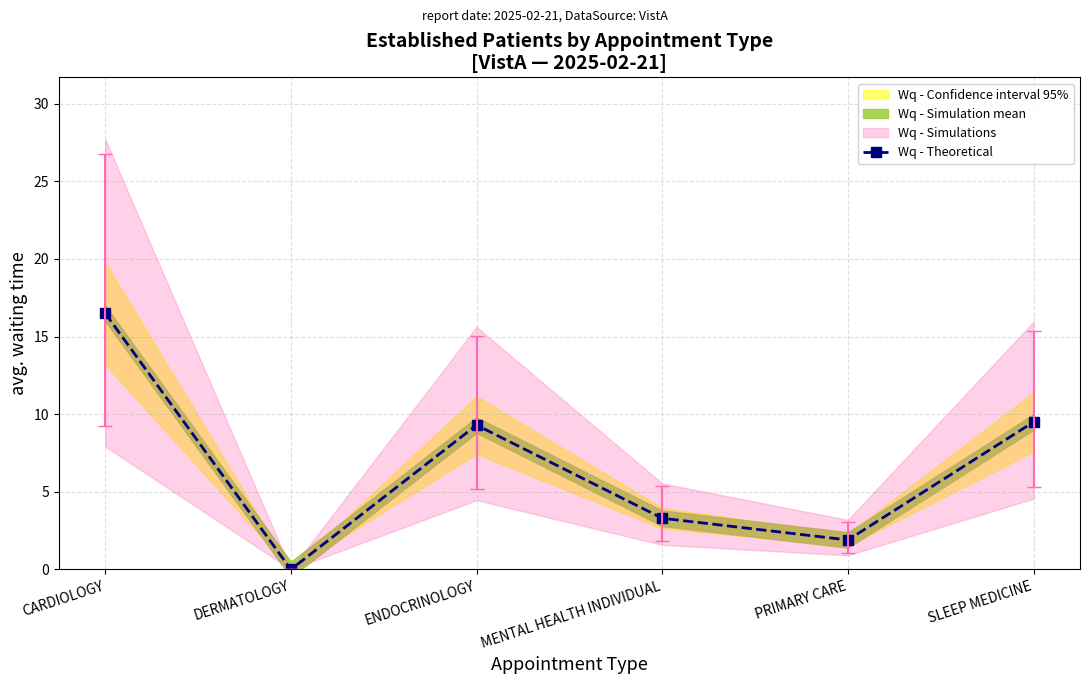

At which label is the value closest to 8?

ENDOCRINOLOGY